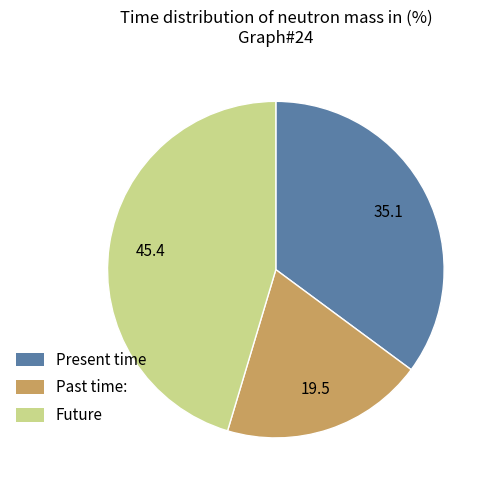

Does Present time represent more than half of the total?

No